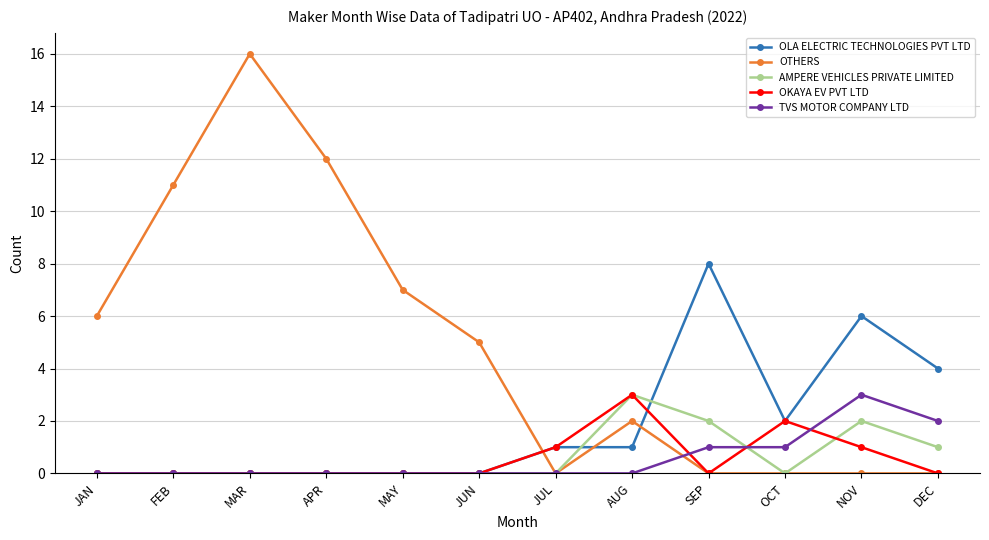

What is the label of the 8th point from the right?

MAY